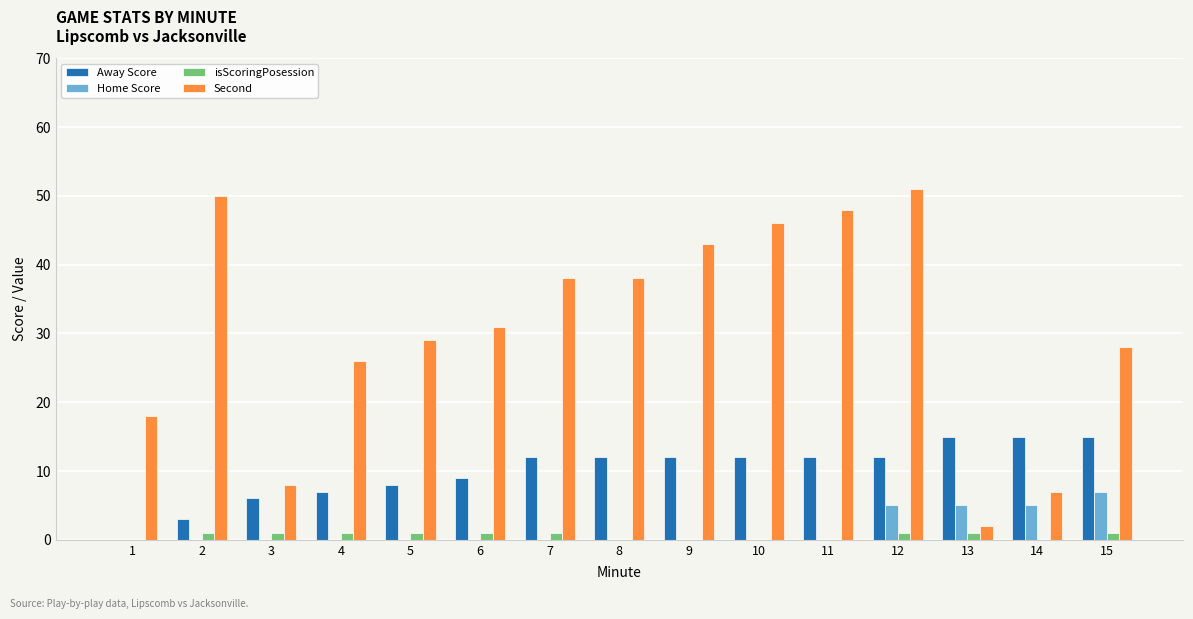

Reading right to left, transcribe all the data shown in this chart.

Away Score: 15=15	14=15	13=15	12=12	11=12	10=12	9=12	8=12	7=12	6=9	5=8	4=7	3=6	2=3	1=0
Home Score: 15=7	14=5	13=5	12=5	11=0	10=0	9=0	8=0	7=0	6=0	5=0	4=0	3=0	2=0	1=0
isScoringPosession: 15=1	14=0	13=1	12=1	11=0	10=0	9=0	8=0	7=1	6=1	5=1	4=1	3=1	2=1	1=0
Second: 15=28	14=7	13=2	12=51	11=48	10=46	9=43	8=38	7=38	6=31	5=29	4=26	3=8	2=50	1=18